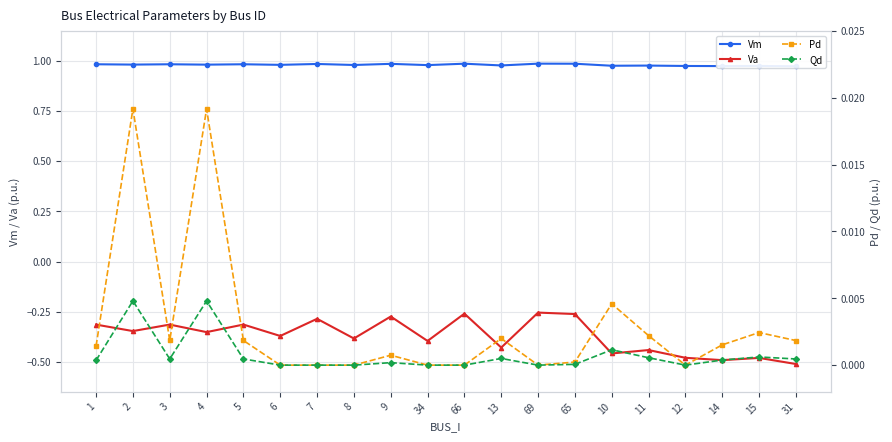

Between 1 and 7, which series saw the biggest shift?

Va